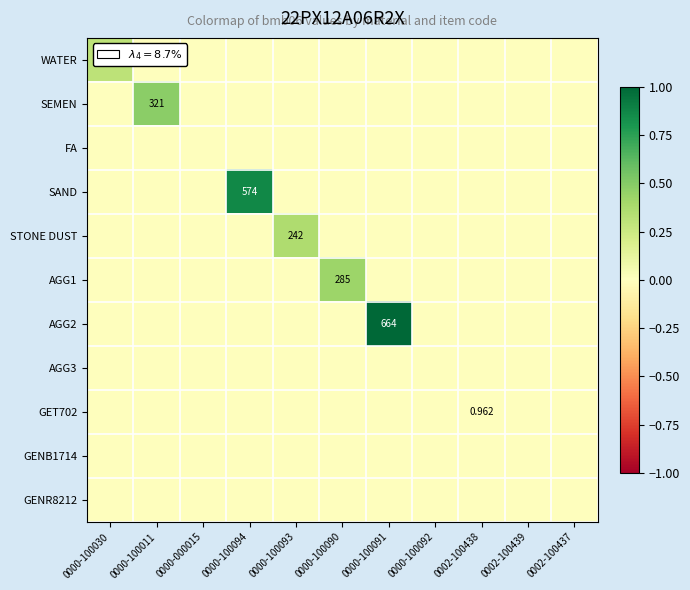

Is the value of STONE DUST at 0000-100094 greater than the value of WATER at 0000-100030?

No